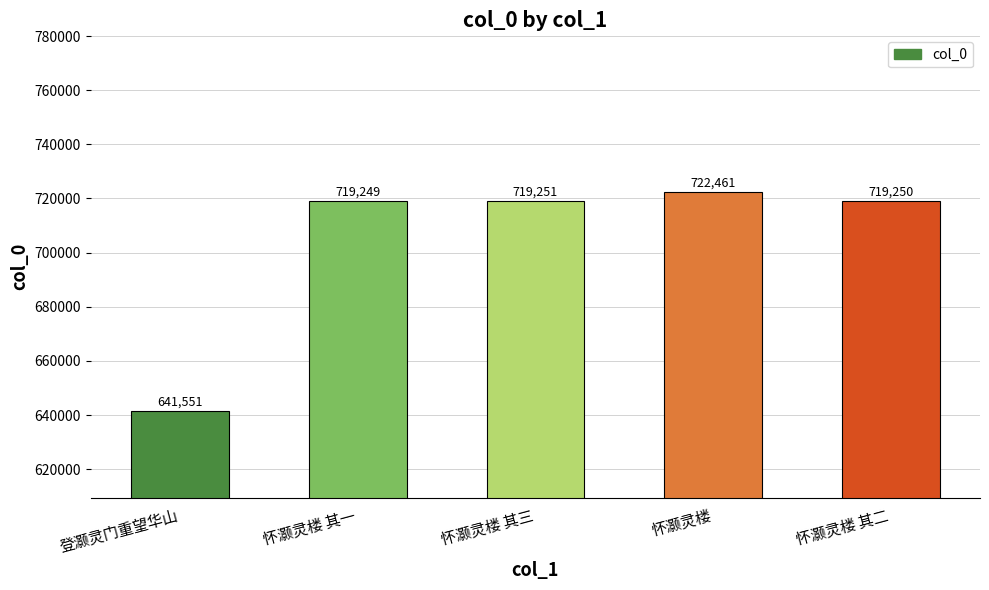

Is it true that the value at 怀灏灵楼 is 722461?

True